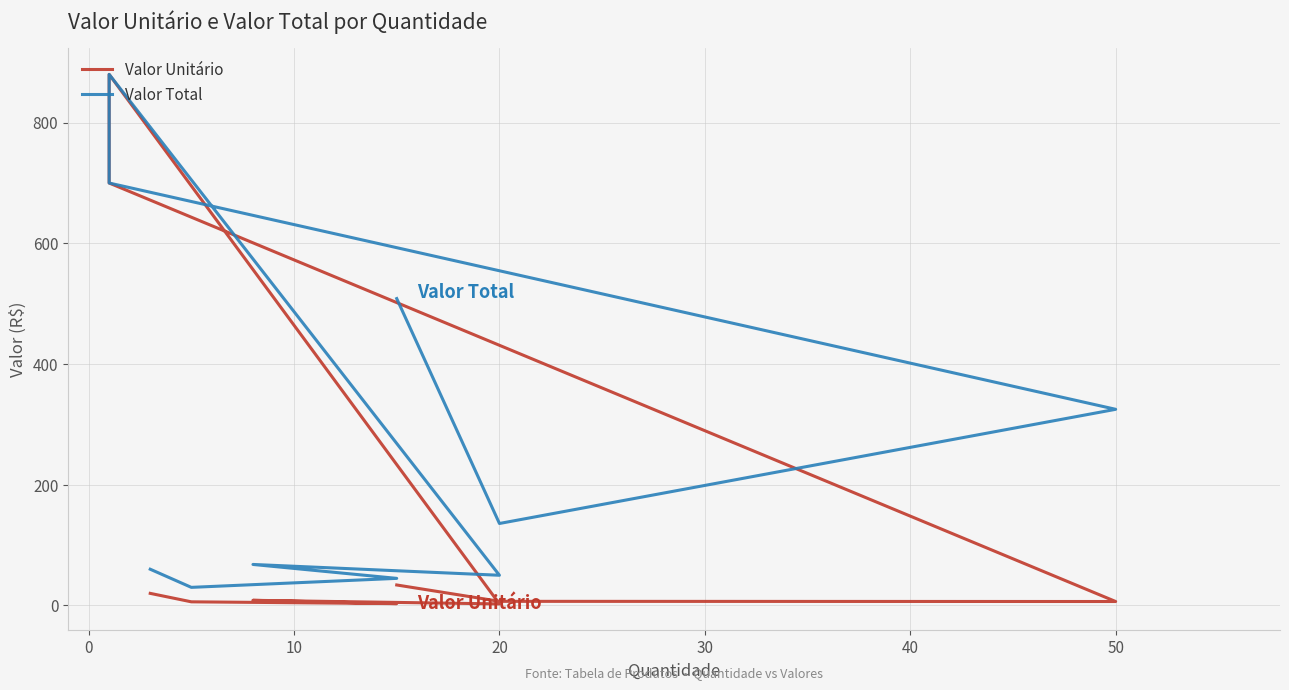

True or false: Valor Unitário and Valor Total cross at least once.

False